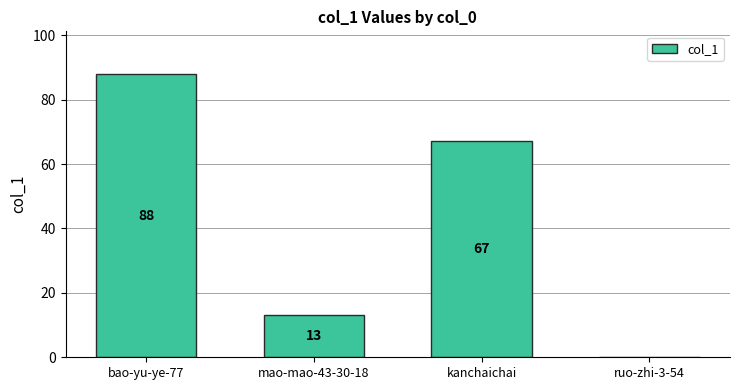

How many data points does each series have?

4